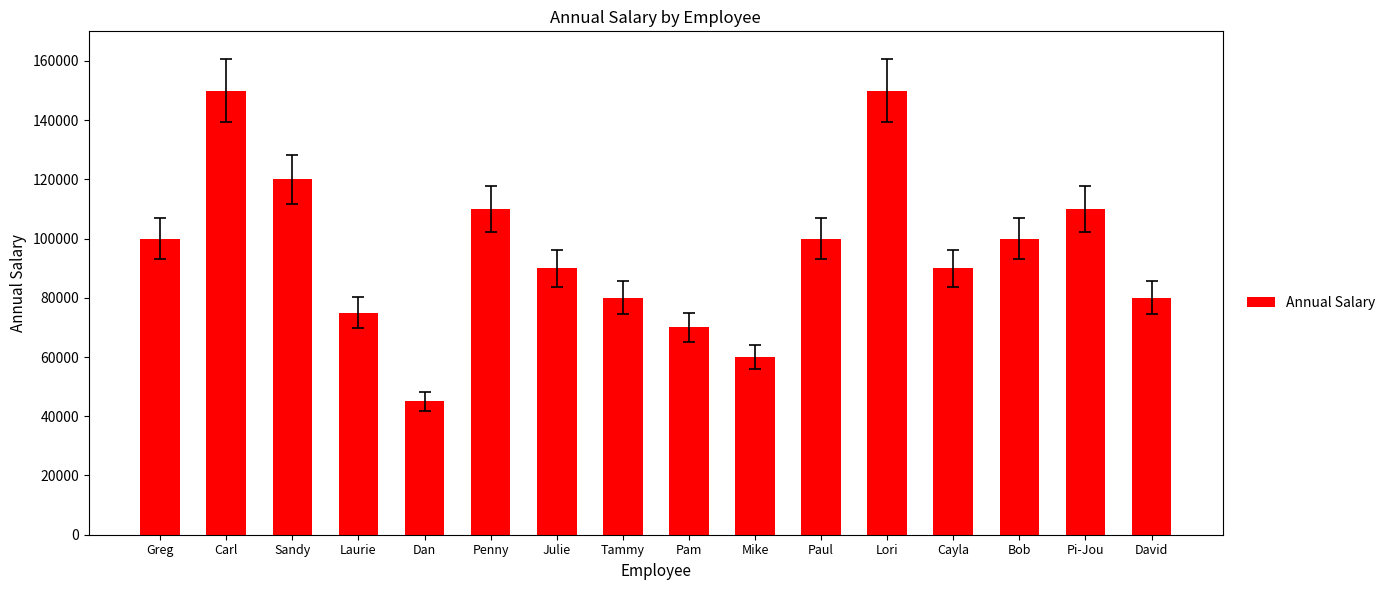

Which category has the lowest value across all series?

Dan